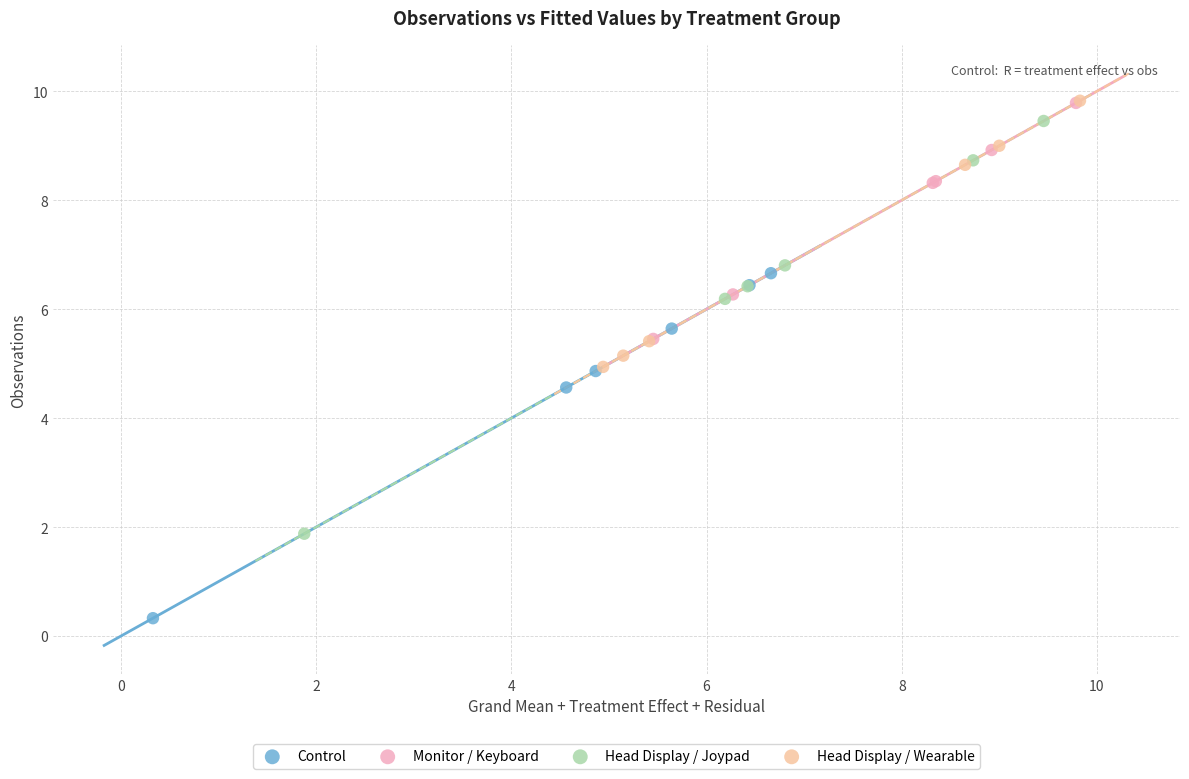

Which series has the largest Y range (max minus min)?

Head Display / Joypad